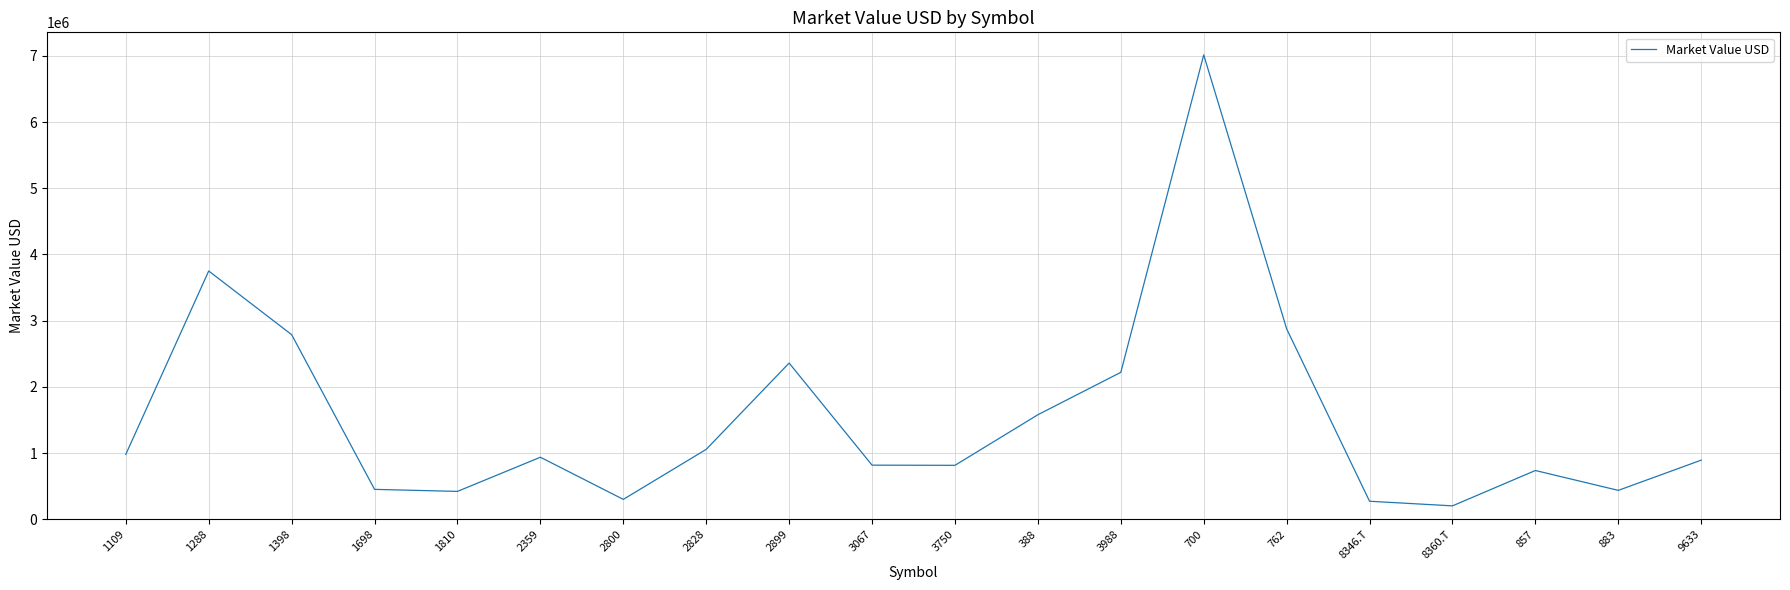

What is the sum of all values?

30910758.0